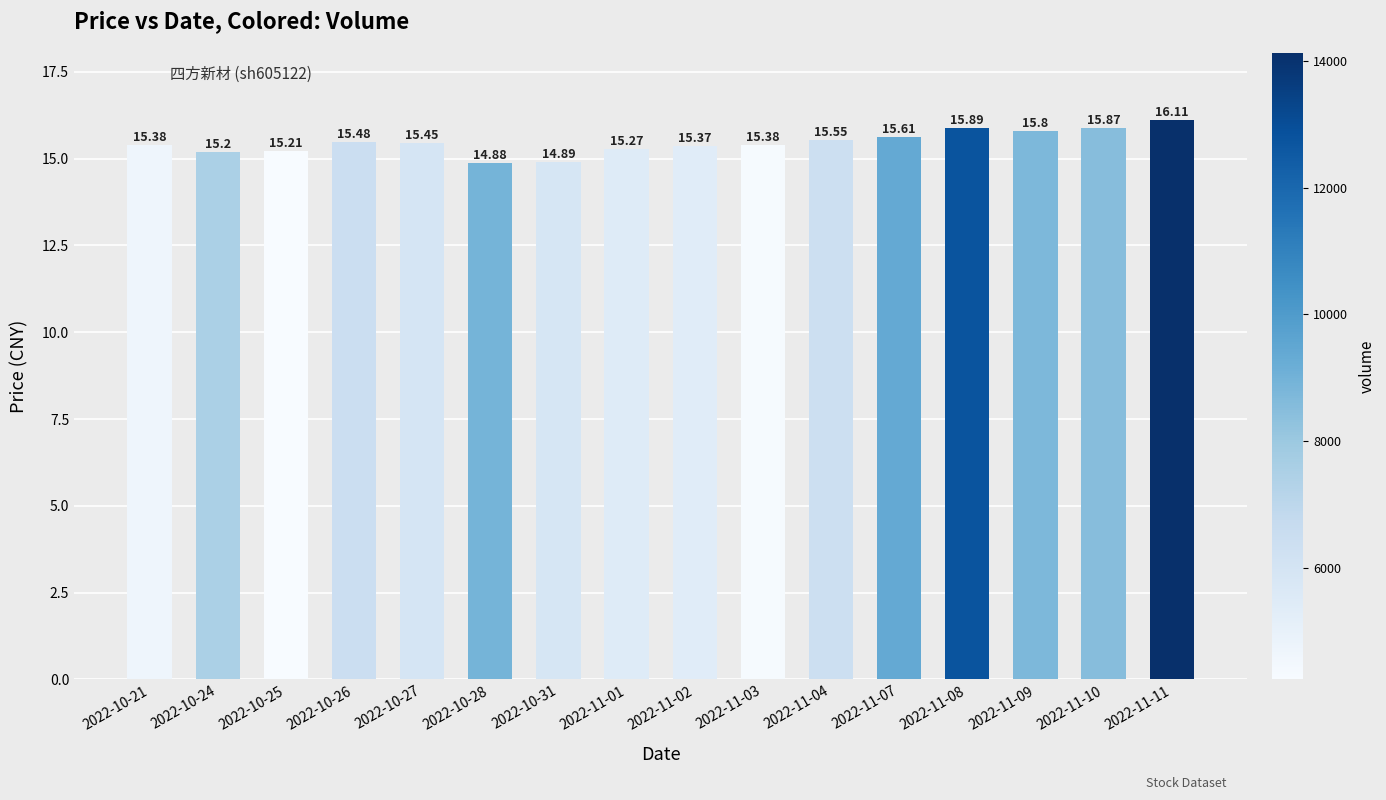

Count the number of data series in this chart.

1